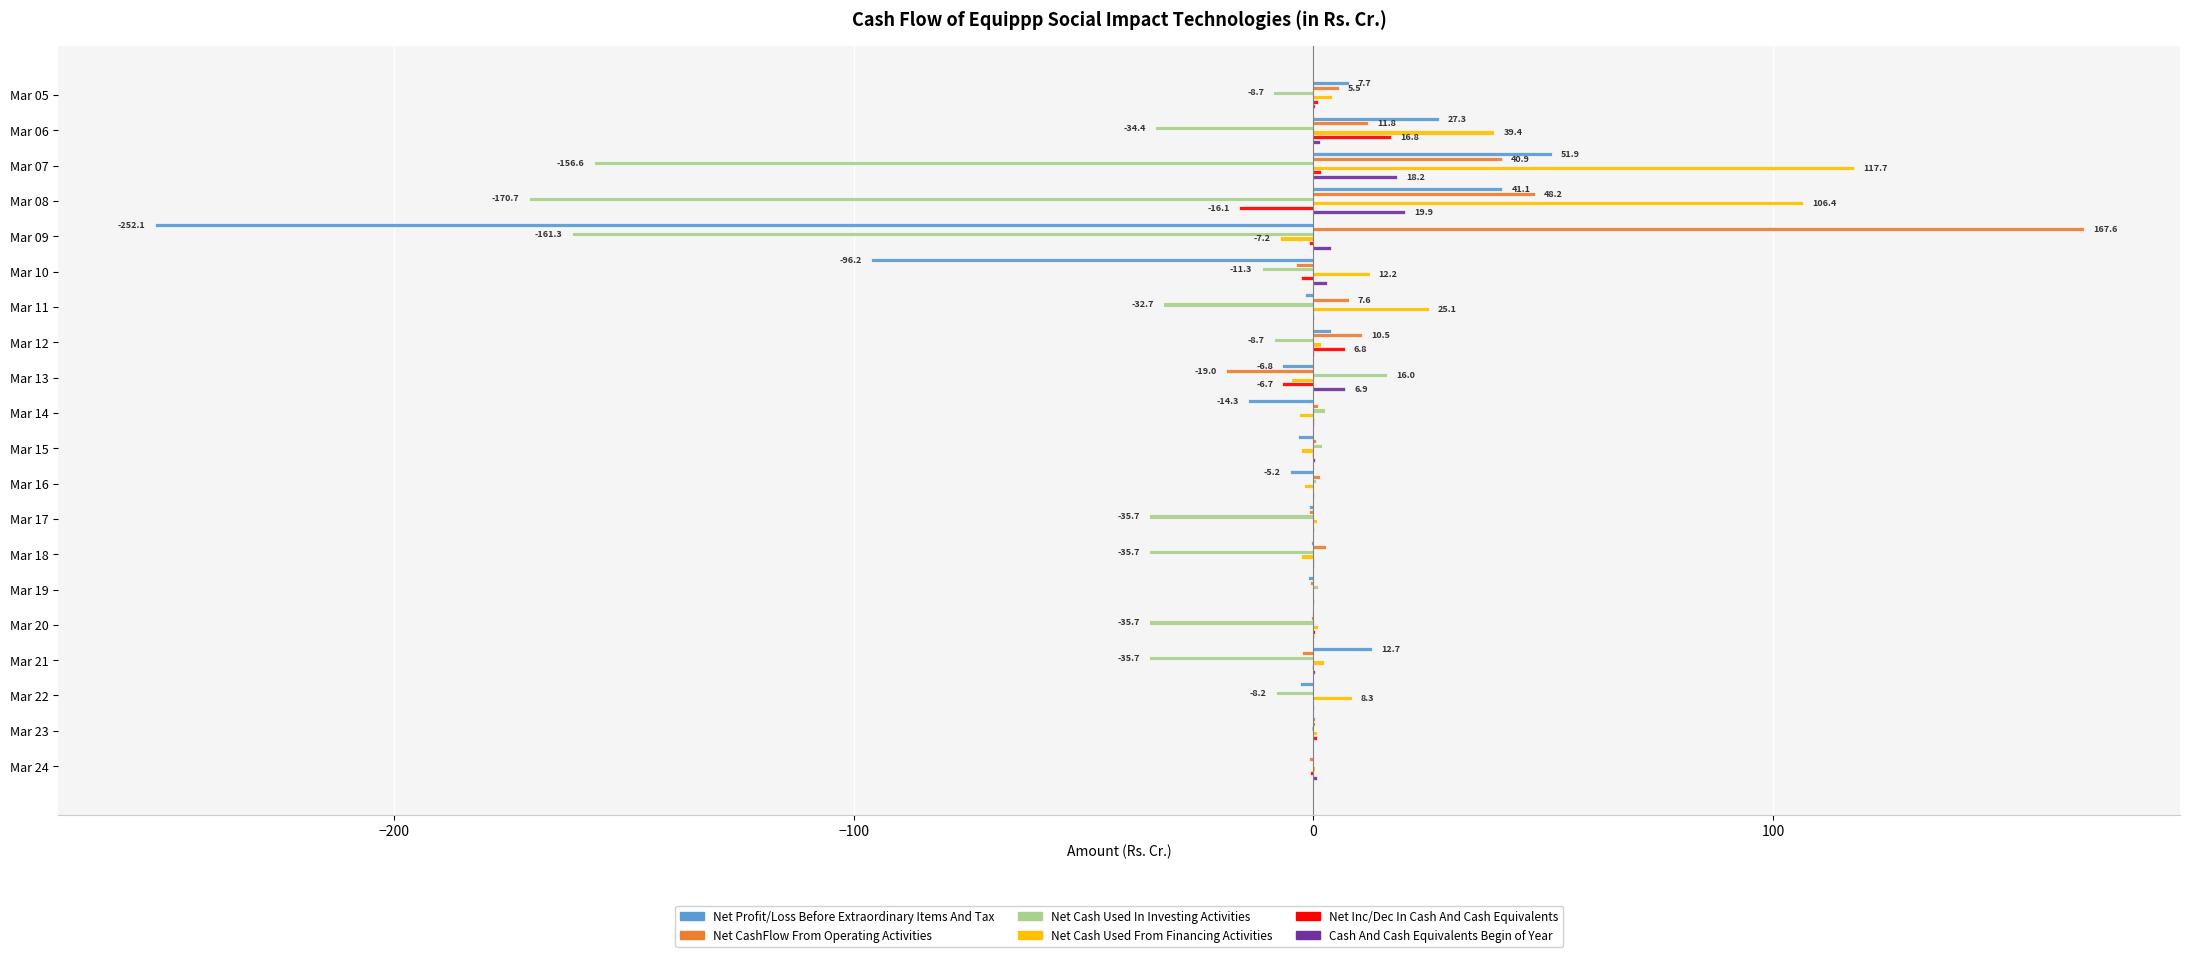

Which category has the highest value across all series?

Mar 09